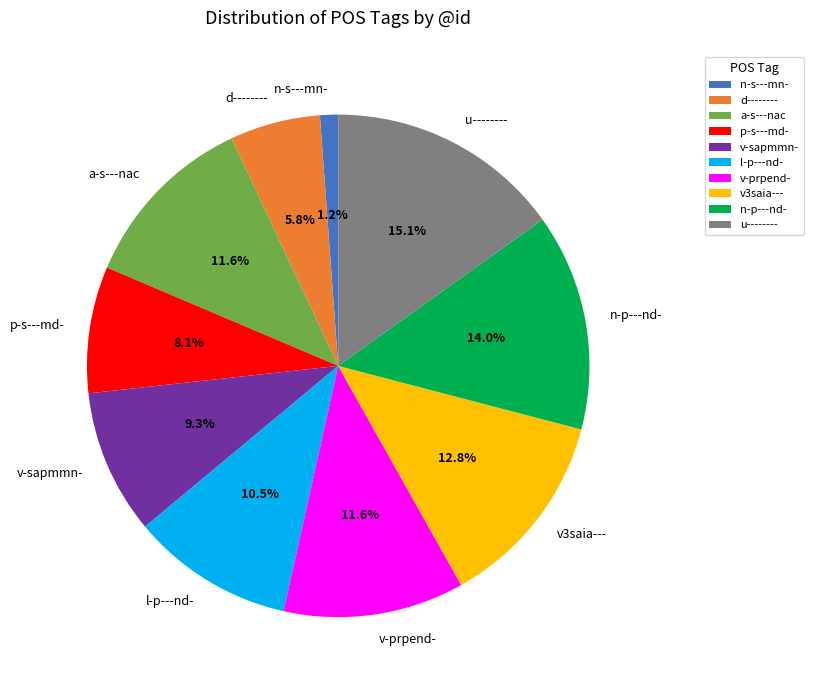

To the nearest percent, what is the average slice percentage?

10%